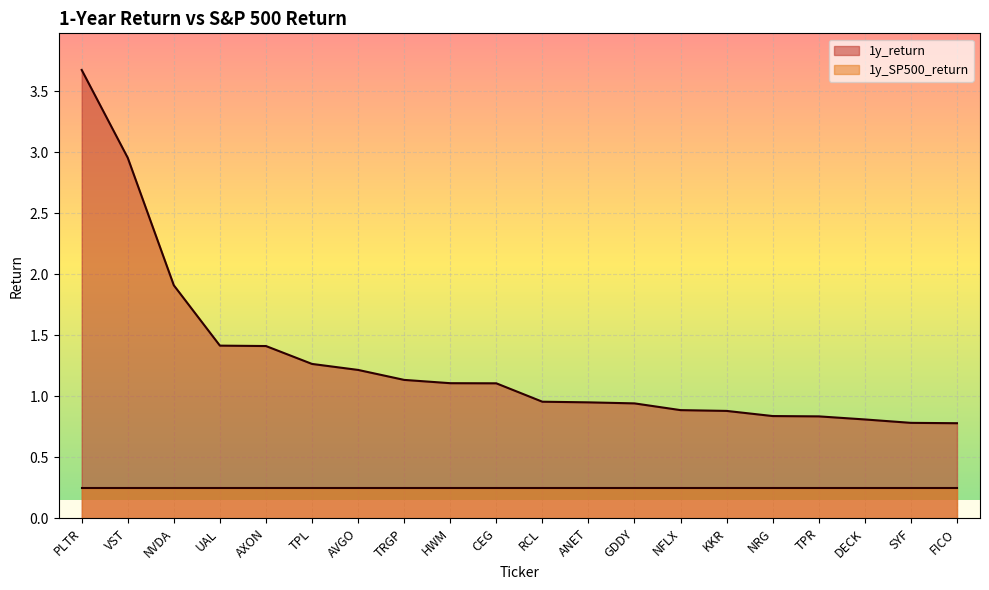

What is the change in value from AXON to CEG?

-0.3